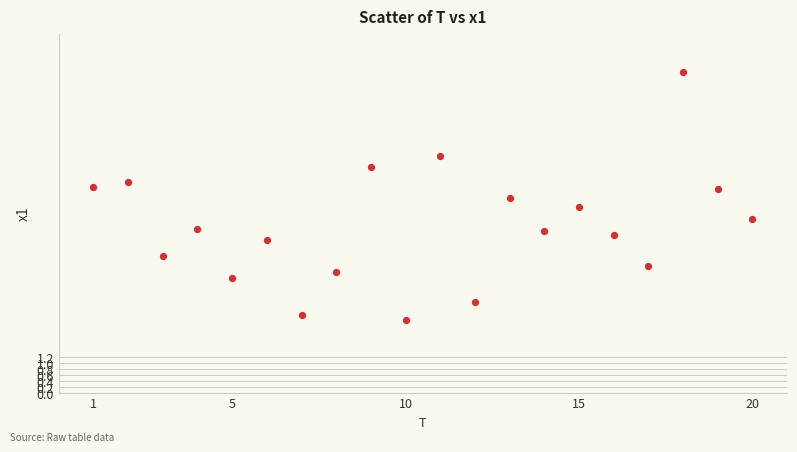

What is the range of X values (max minus min)?

19.0